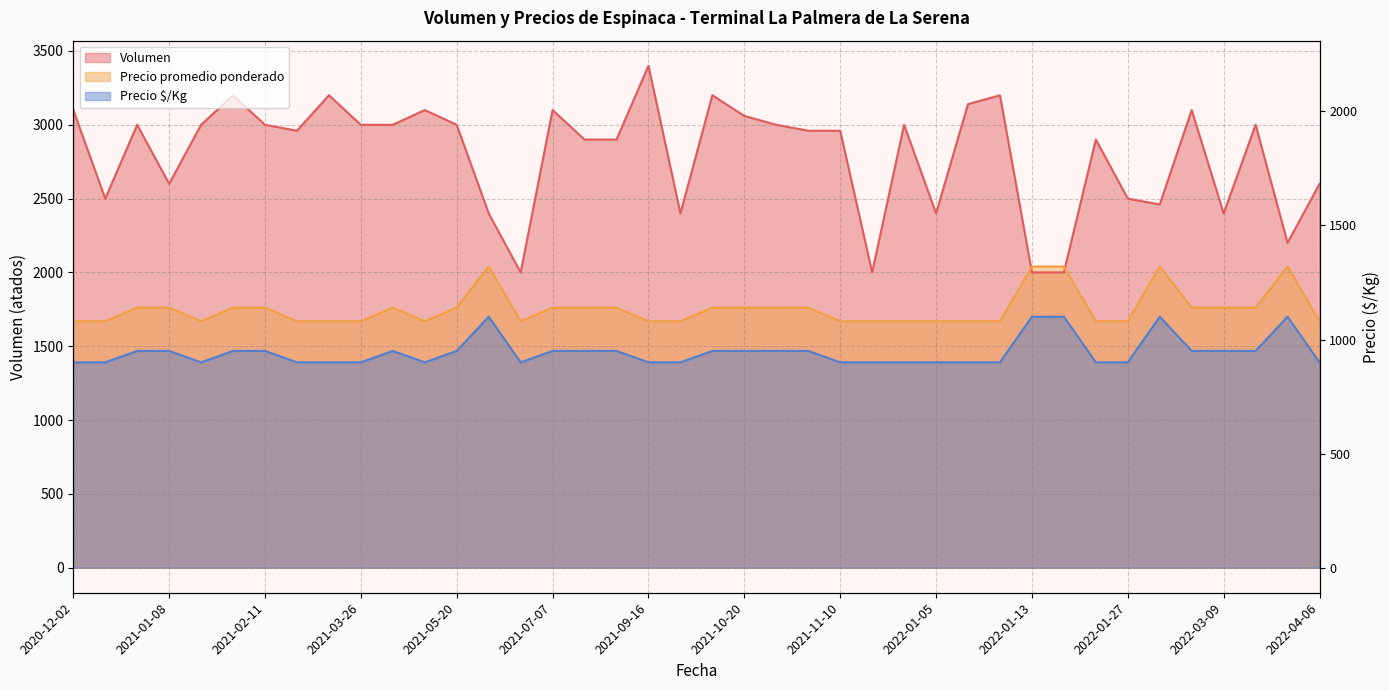

Is it true that Precio $/Kg equals 1700.0 at 2021-06-10?

True